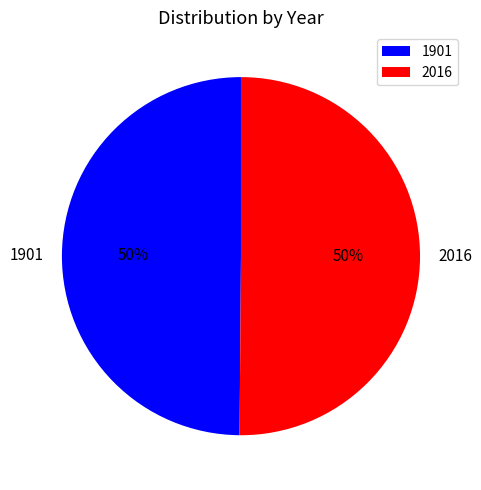

Count the number of slices in the pie.

2